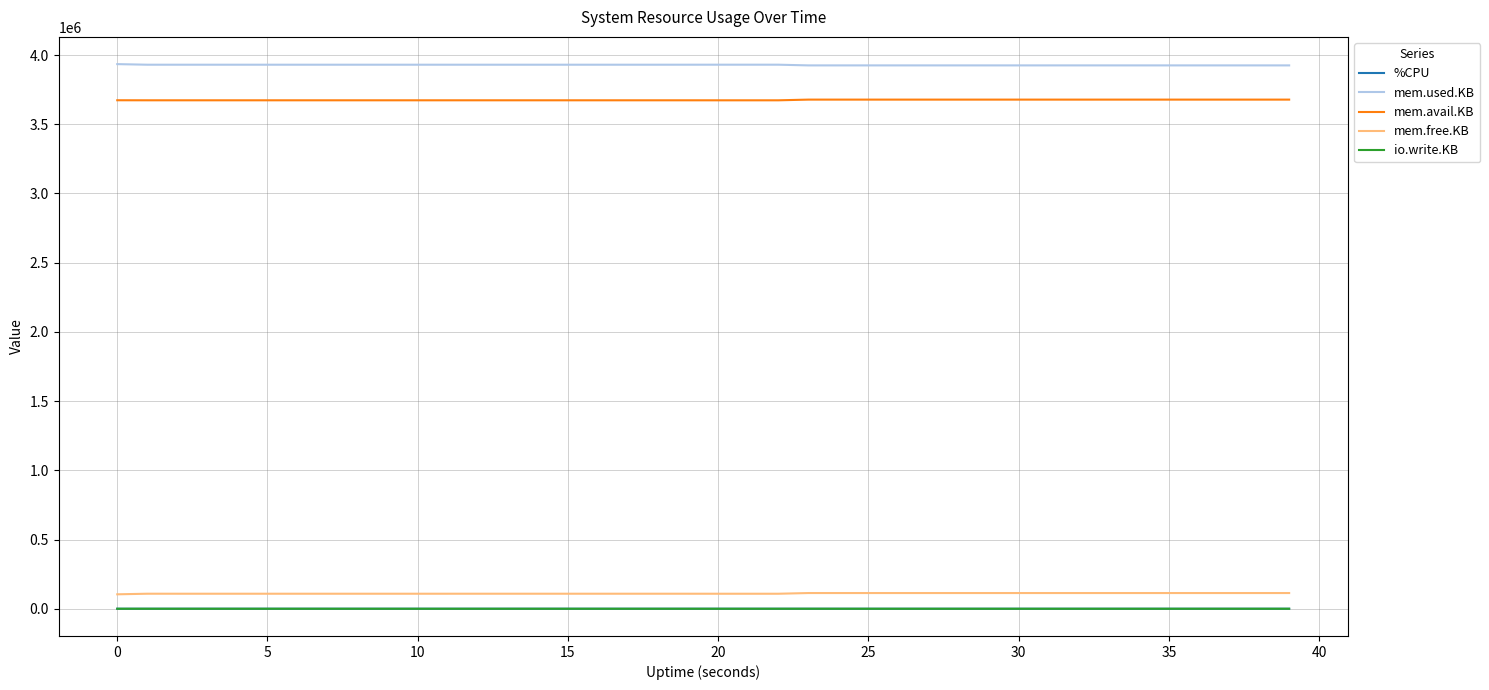

True or false: mem.avail.KB and mem.free.KB intersect in this chart.

False